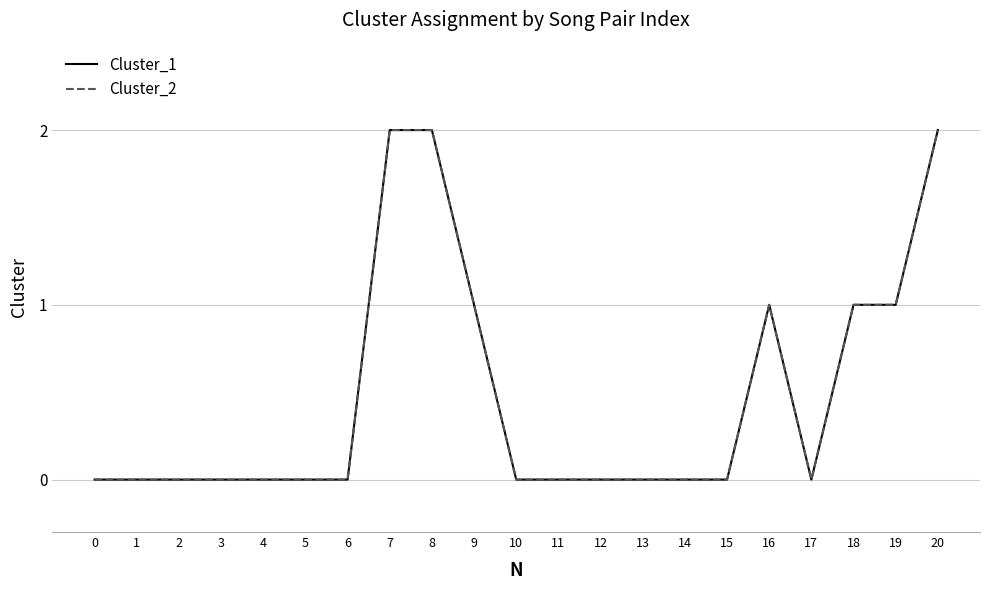

Which category has the highest value in the Cluster_2 series?

7